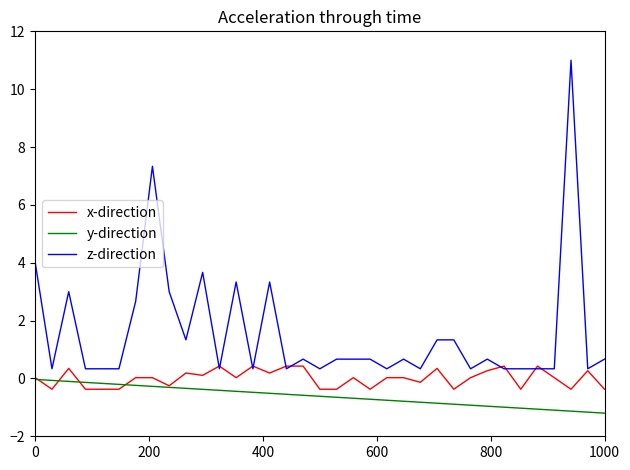

Rank the series by their average value, from highest to lowest.

z-direction, x-direction, y-direction